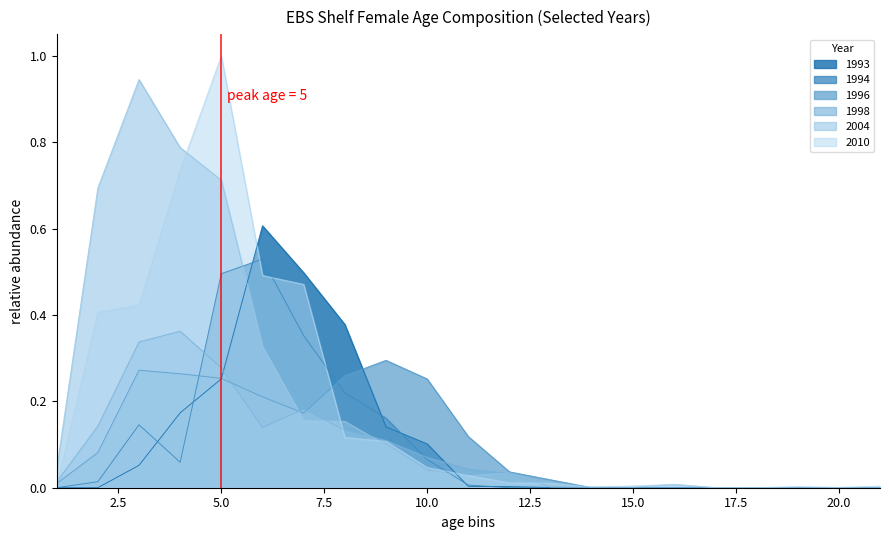

The 2004 series shows 0.0 at 14. True or false?

True